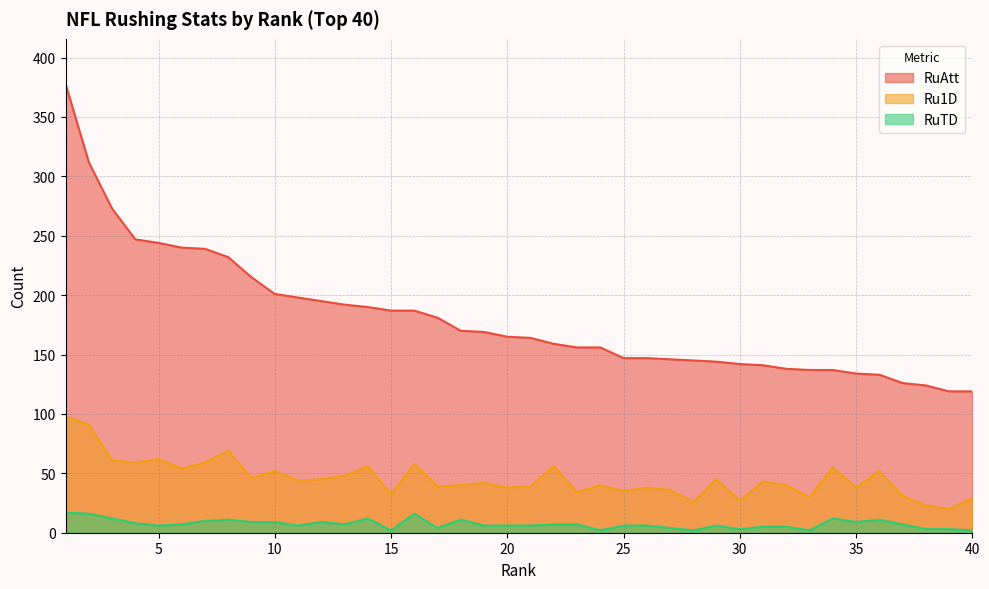

At how many categories does at least one series exceed 295?

2